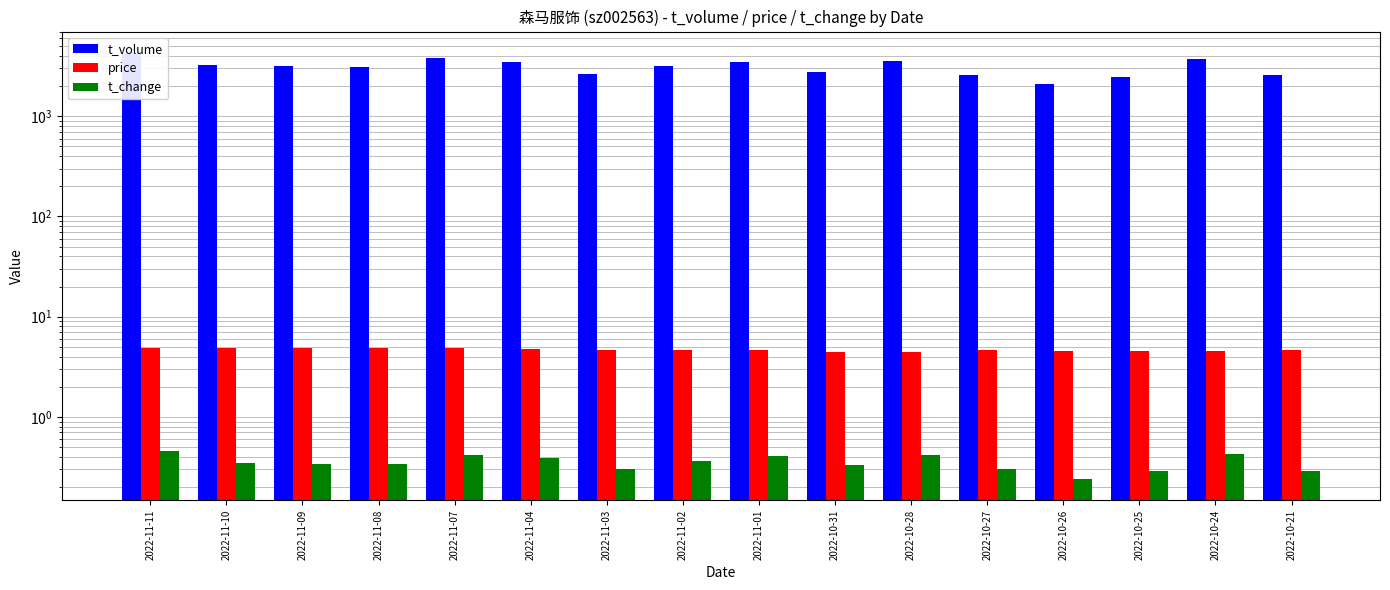

Count the price values in the range 4 to 5.

16